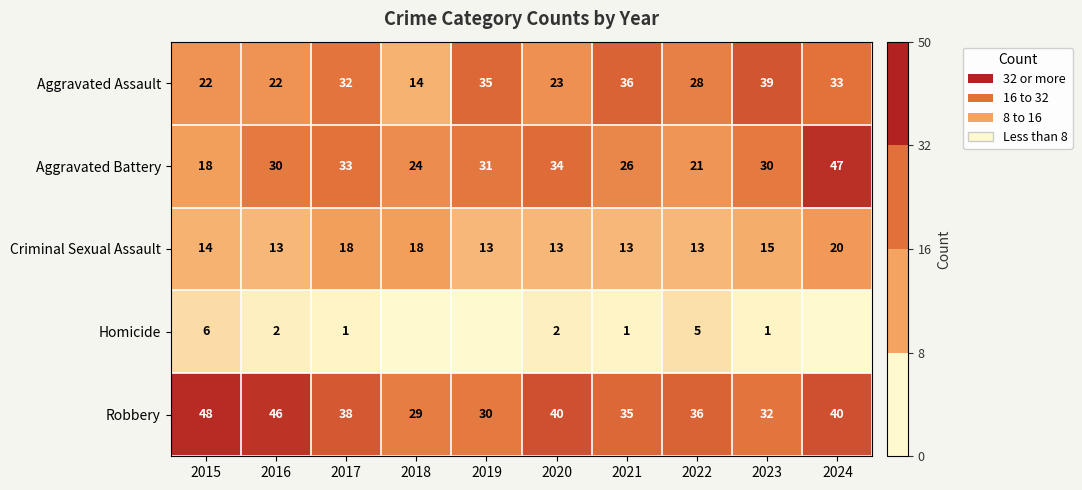

The value of Aggravated Battery at 2016 is 30. True or false?

True